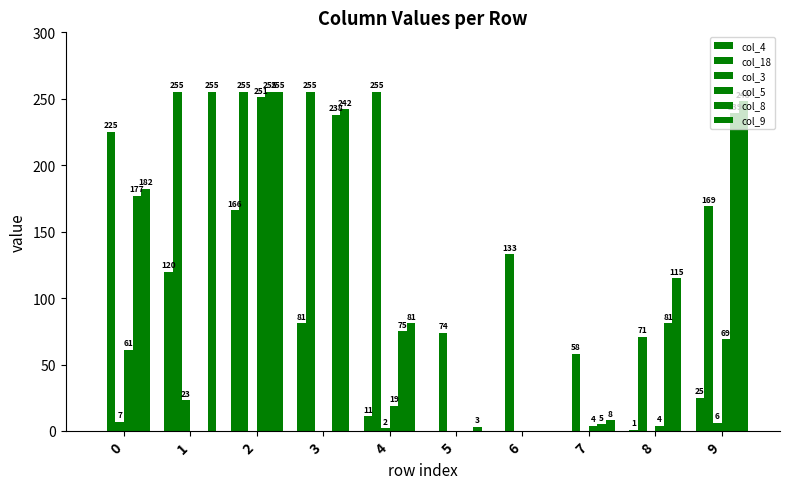

Are the bars grouped side by side (vs. stacked)?

Yes